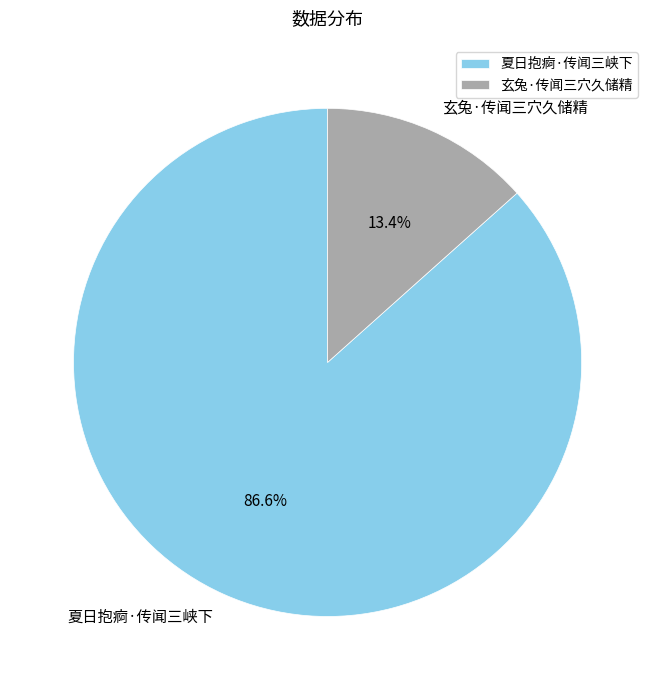

To the nearest percent, what is the combined percentage of 玄兔·传闻三穴久储精 and 夏日抱痾·传闻三峡下?

100%